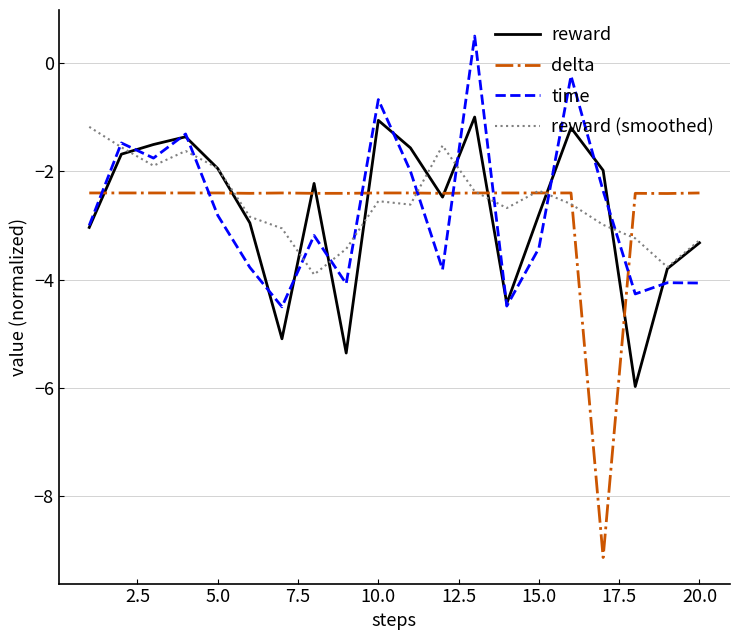

Count the number of data series in this chart.

4